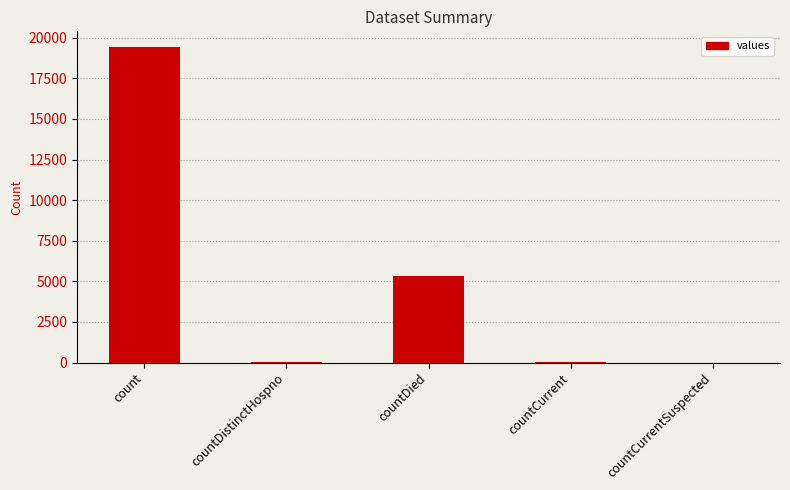

Is it true that the value at count is 19420?

True